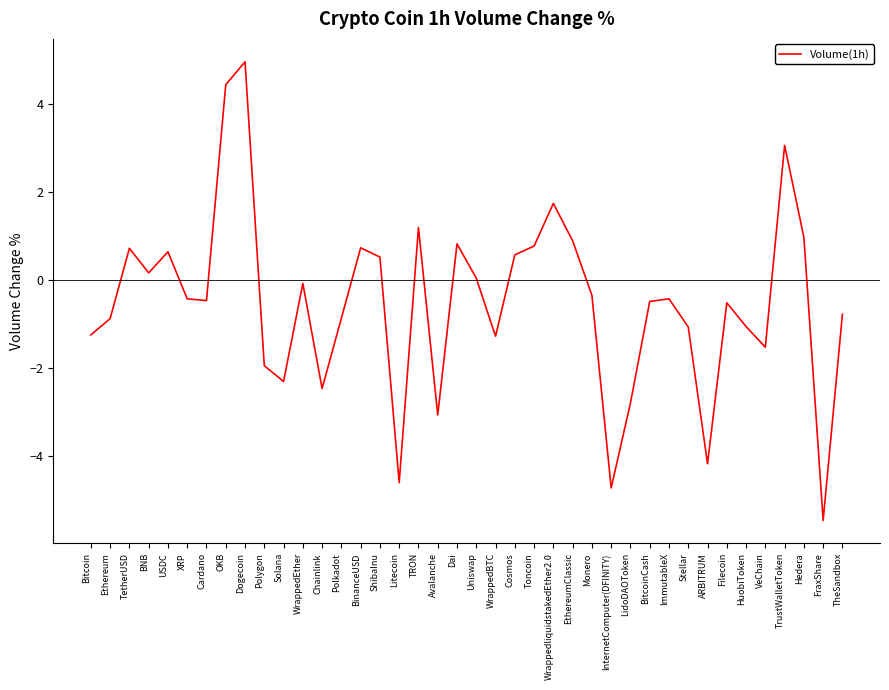

How many lines are shown in the chart?

1